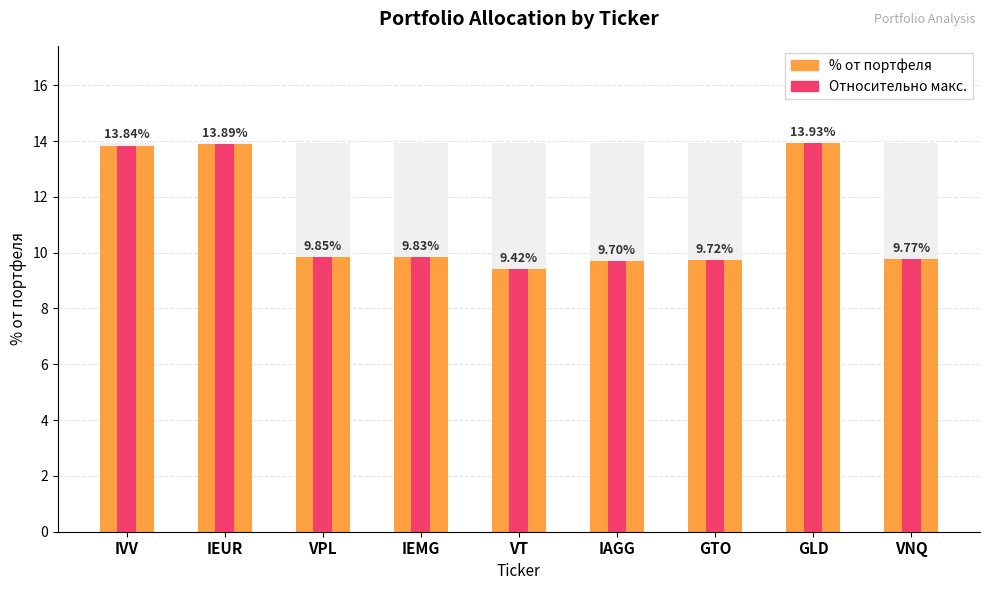

What is the label of the 1st bar from the right?

VNQ